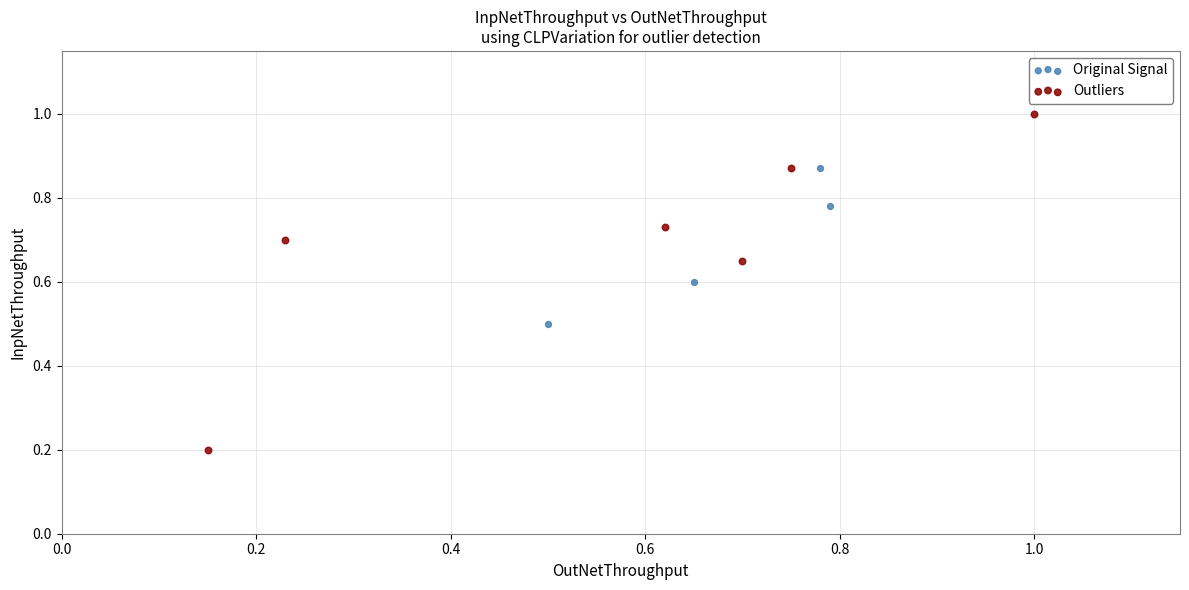

Which series contains the lowest Y value?

Outliers